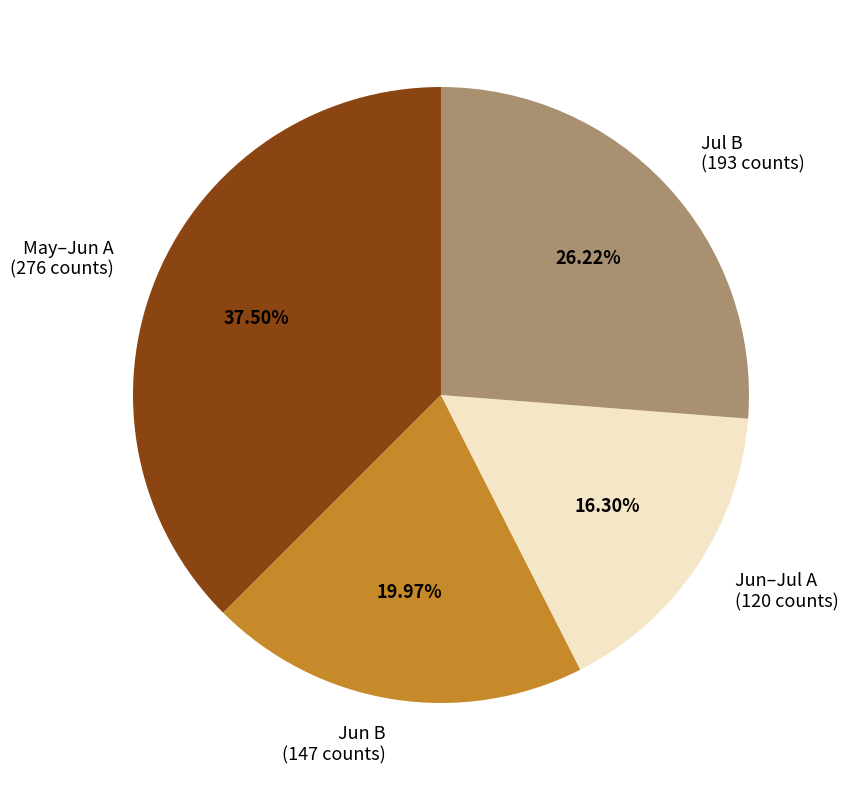

What is the ratio of the value at Jun B (147 counts) to the value at Jun–Jul A (120 counts)?

1.2